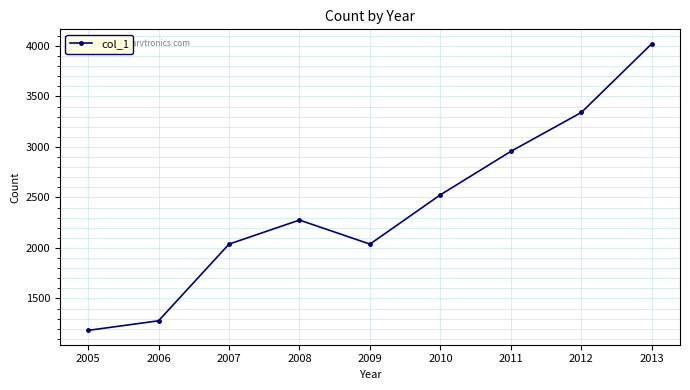

Approximately how many times larger is the value at 2008 compared to 2012?

0.7